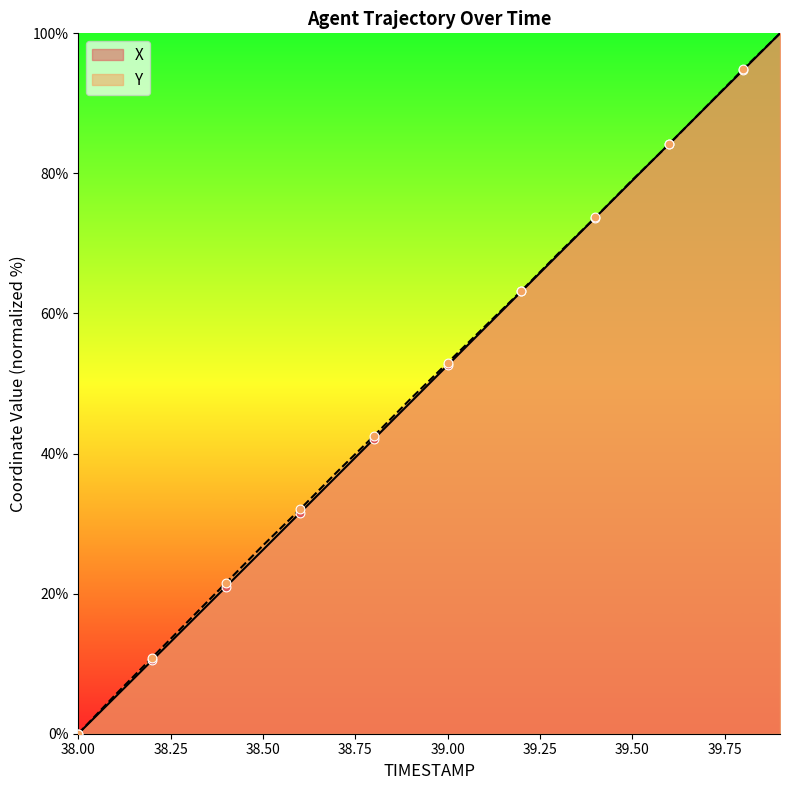

At how many categories does at least one series exceed 23?

15